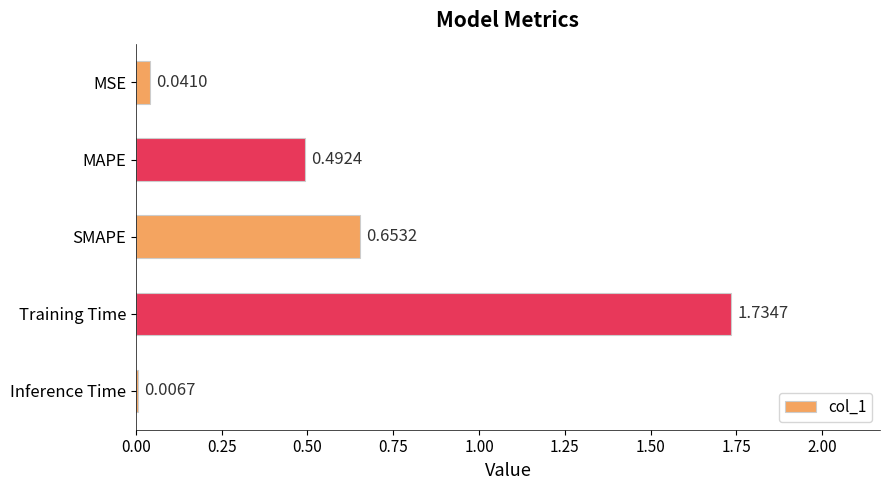

What is the label of the 4th bar from the bottom?

MAPE